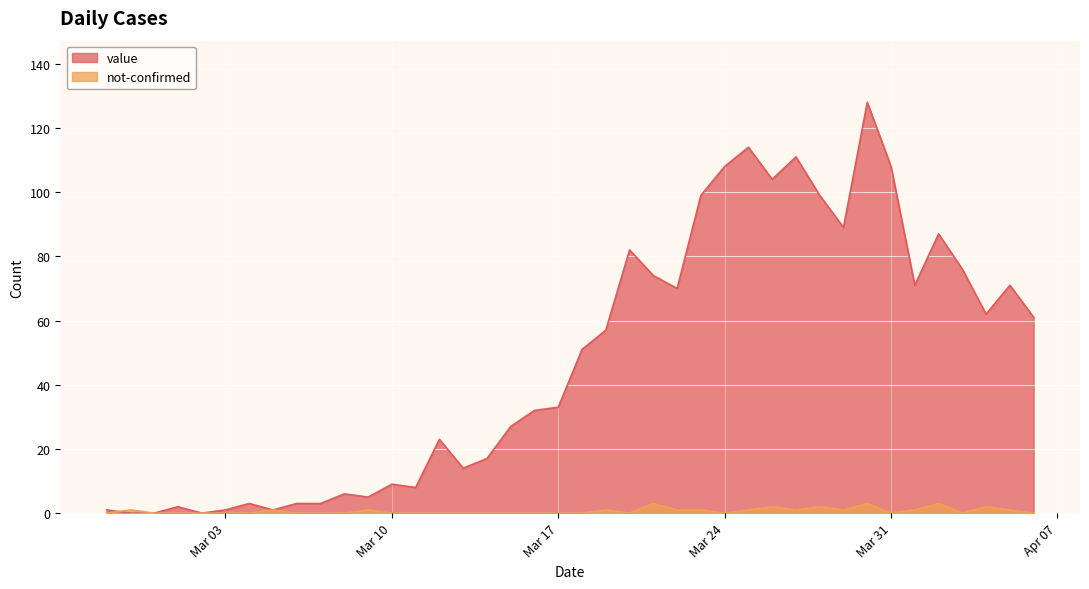

Rank the series by their average value, from lowest to highest.

not-confirmed, value